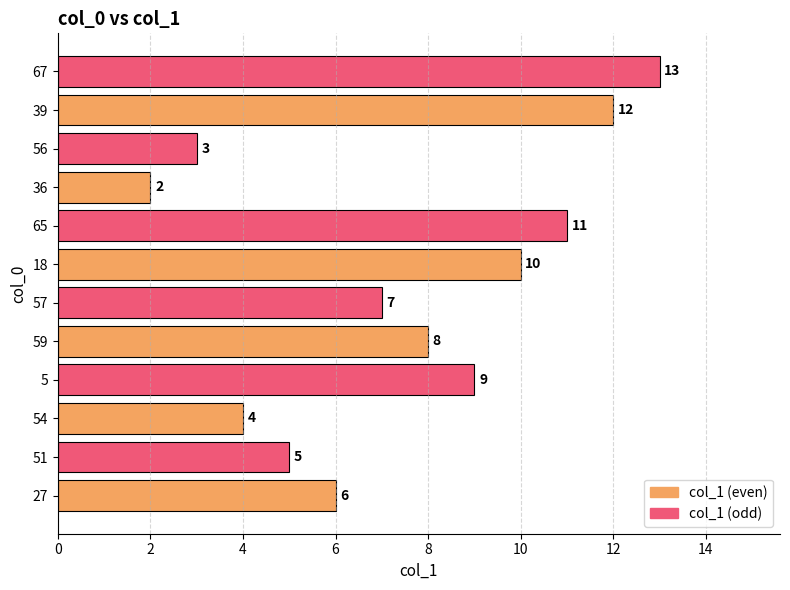

Which has a higher value, 51 or 27?

27